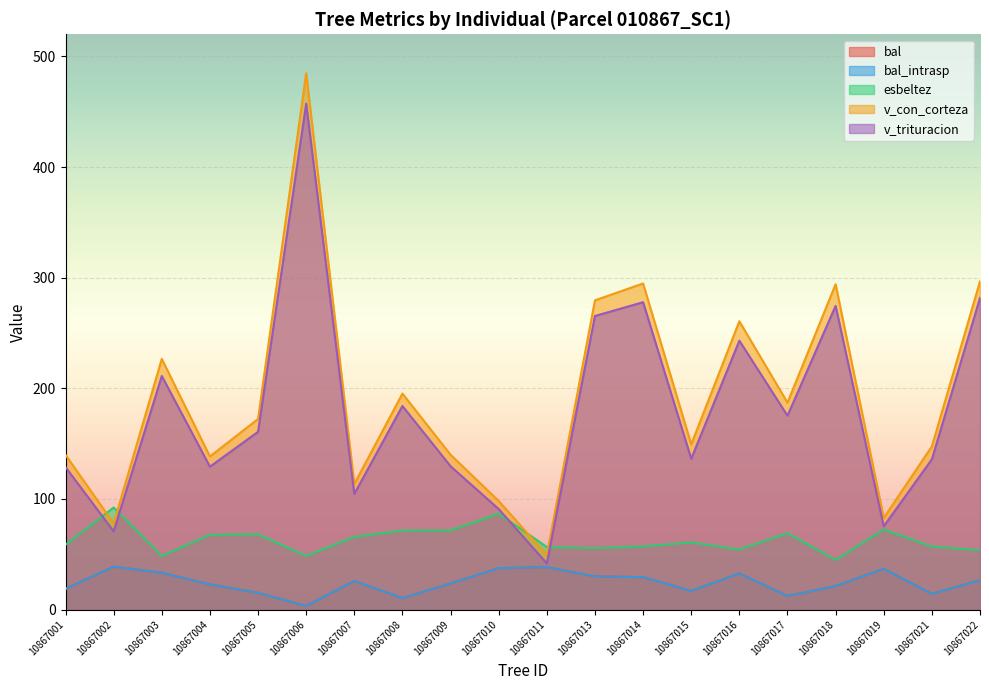

How many values in the bal series exceed 25?

10